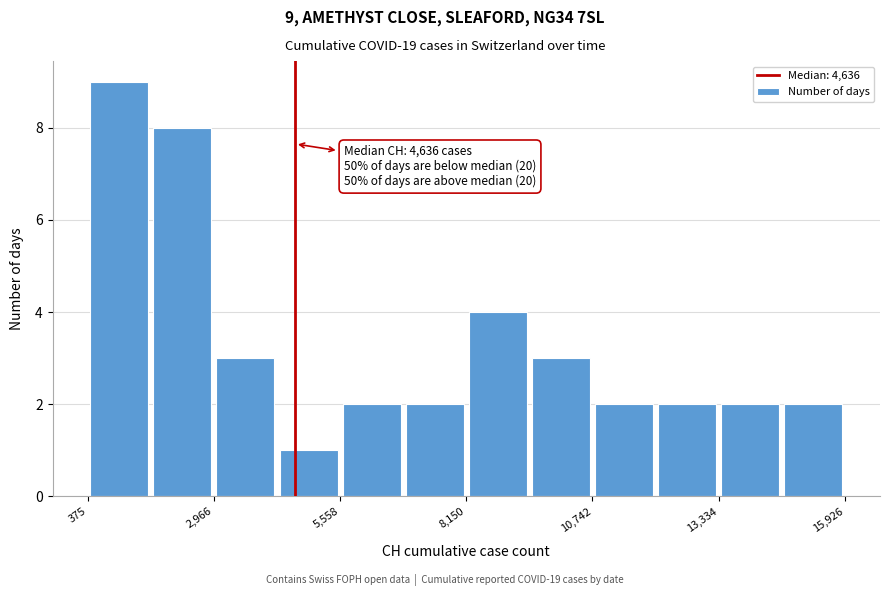

Around what value on the x-axis is the tallest bar? Give the approximate position of its centre, as read against the axis.

1000